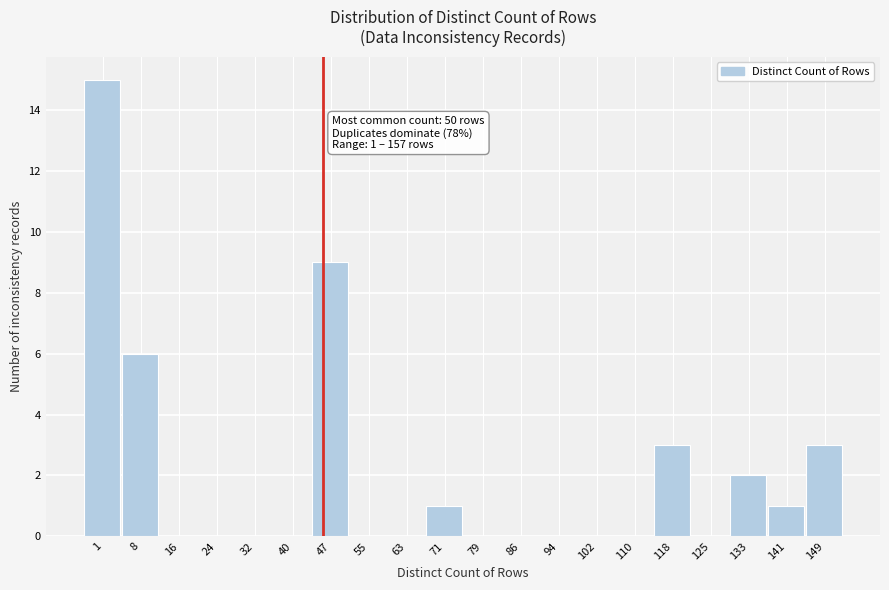

Reading right to left, transcribe all the data shown in this chart.

149=3	141=1	133=2	125=0	118=3	110=0	102=0	94=0	86=0	79=0	71=1	63=0	55=0	47=9	40=0	32=0	24=0	16=0	8=6	1=15